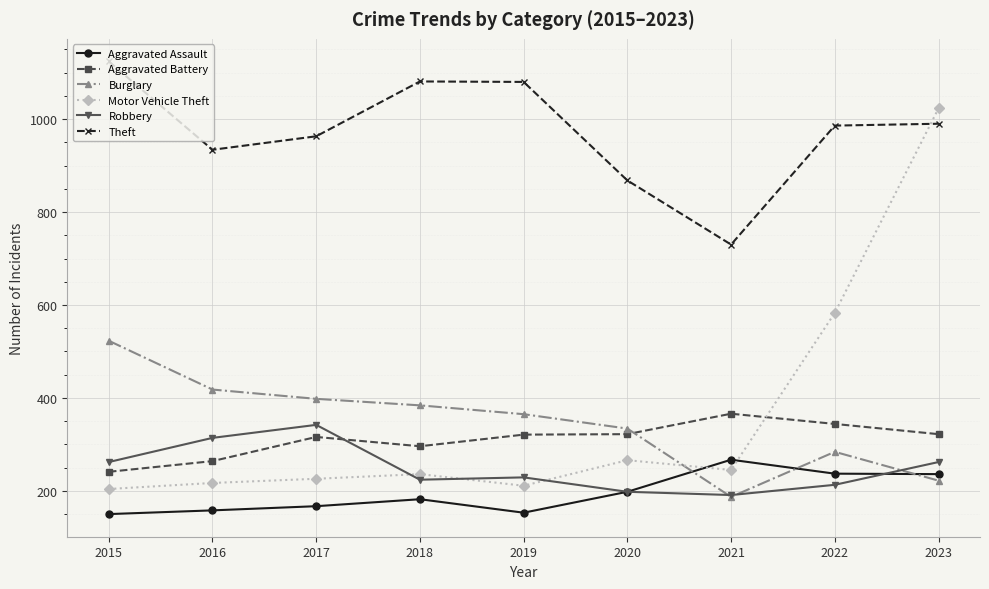

What is the minimum value shown in the chart?

150